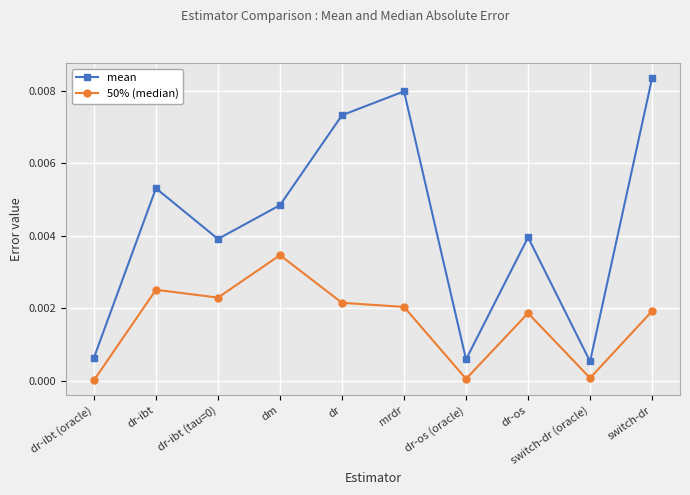

How many lines are shown in the chart?

2